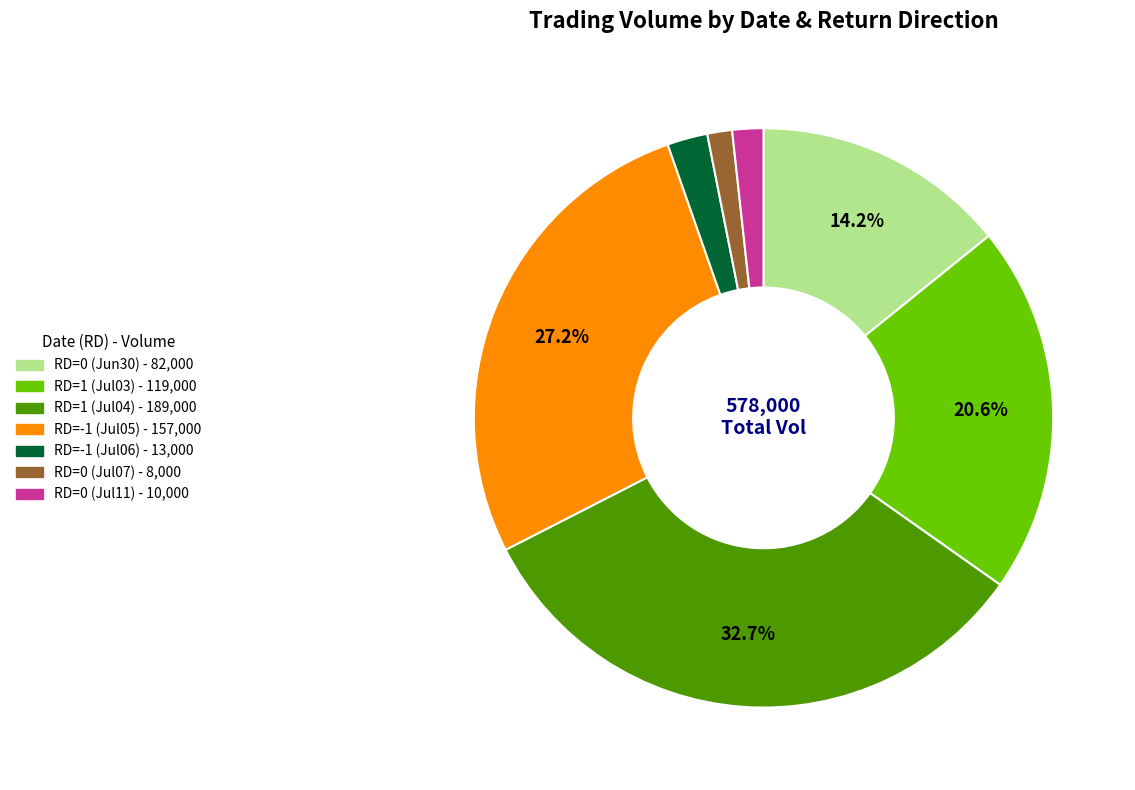

Is there a majority slice in this chart?

No